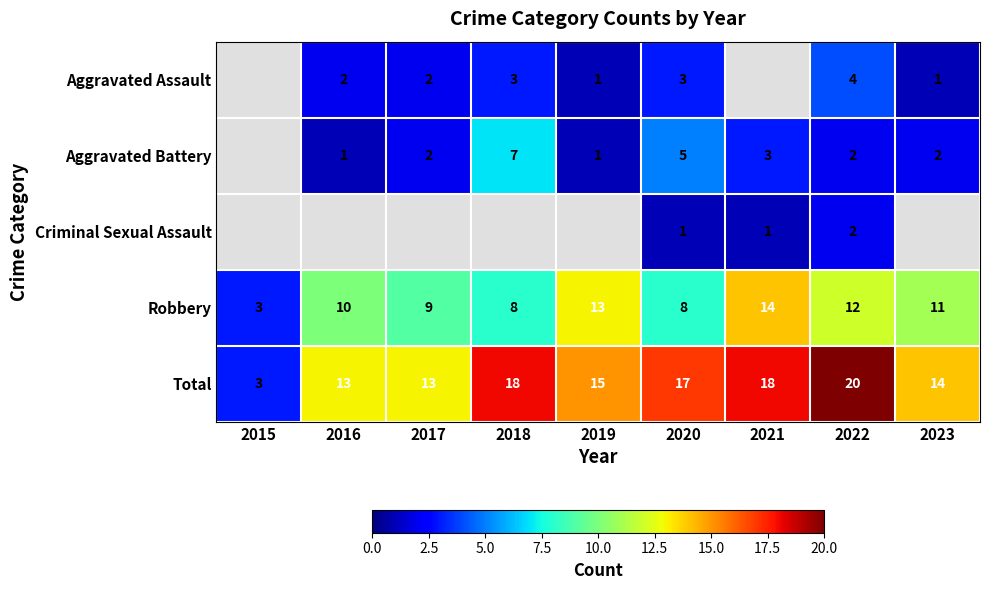

What is the difference between the maximum and minimum values in the Robbery series?

11